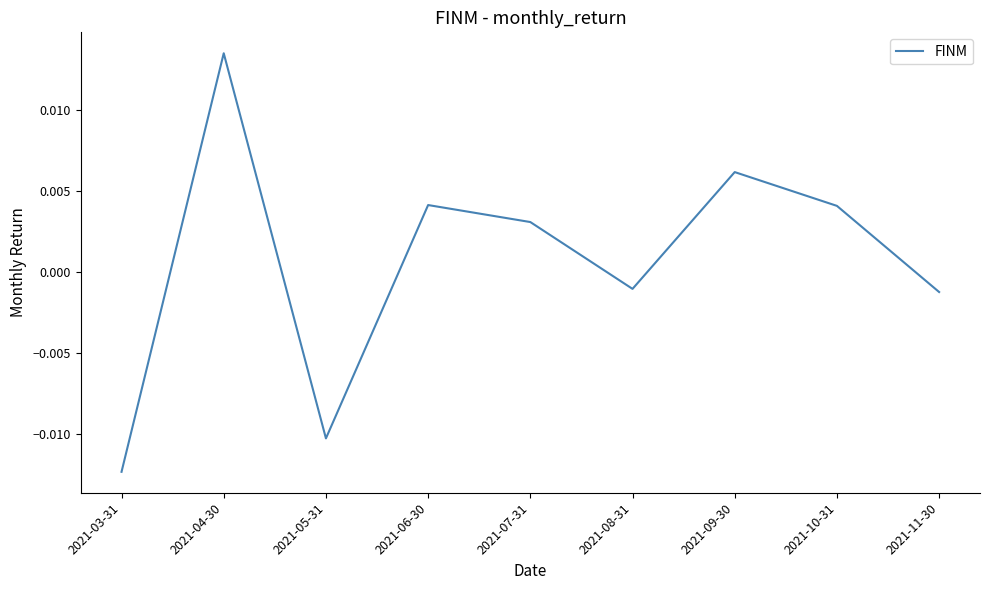

How many values are below 0?

4